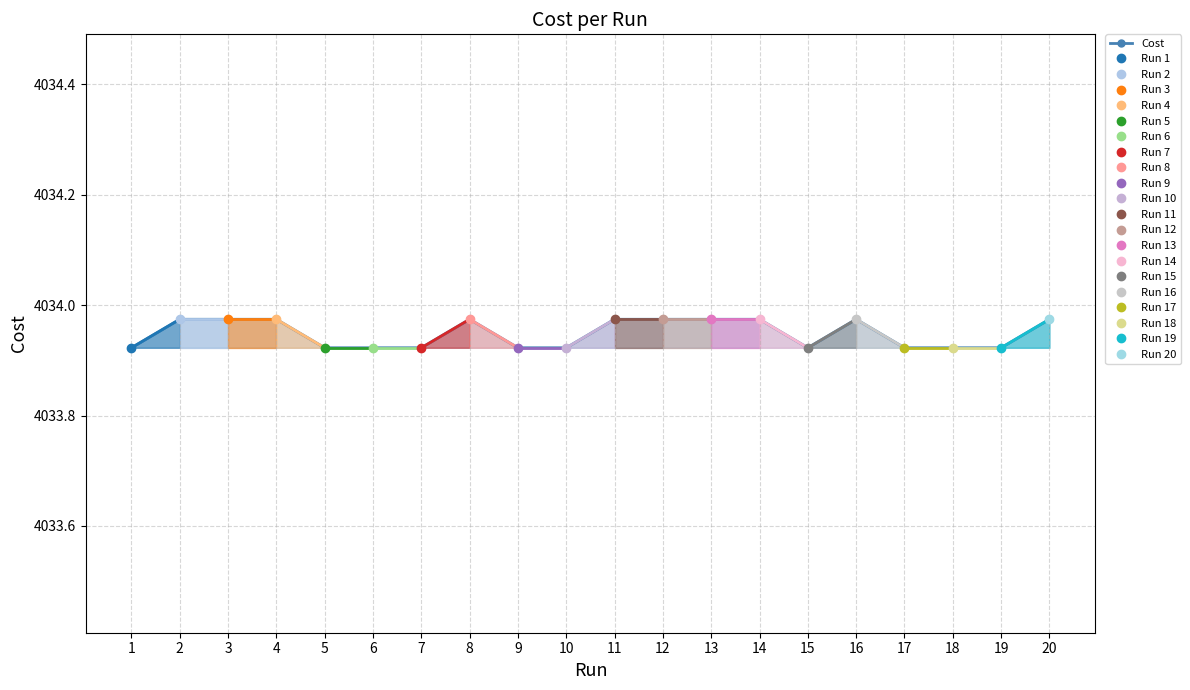

How many lines are shown in the chart?

1